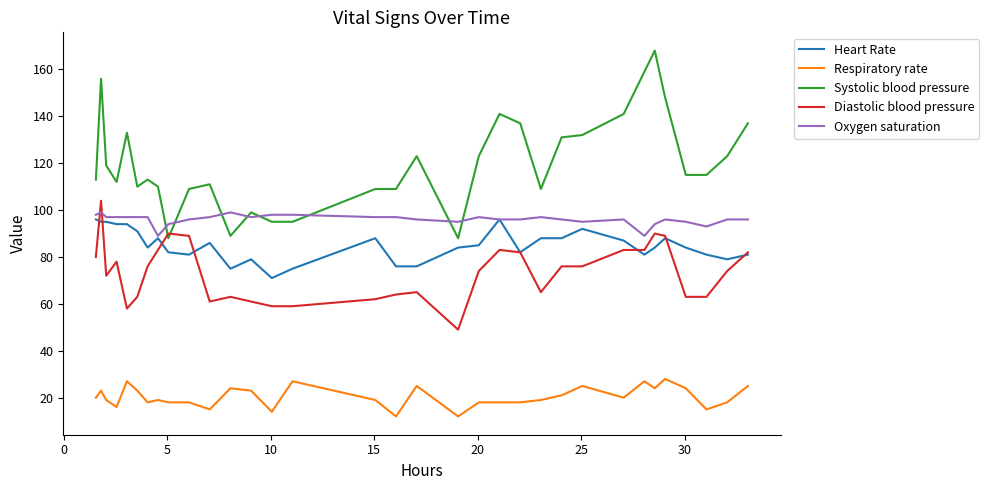

Which series has the widest spread of values?

Systolic blood pressure